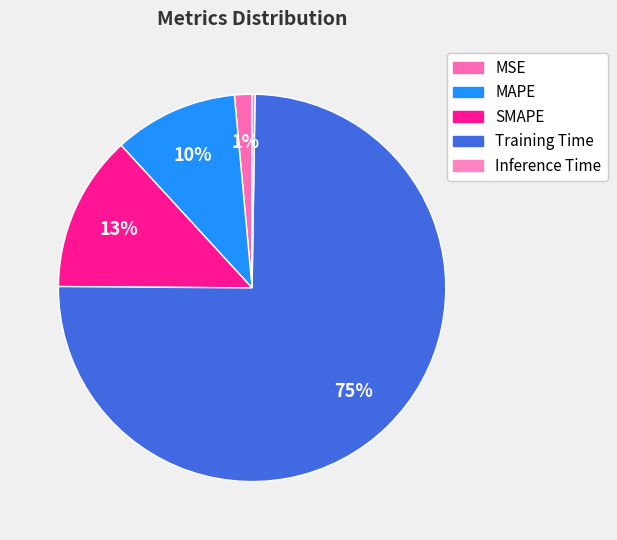

Which category has the biggest portion of the pie?

Training Time